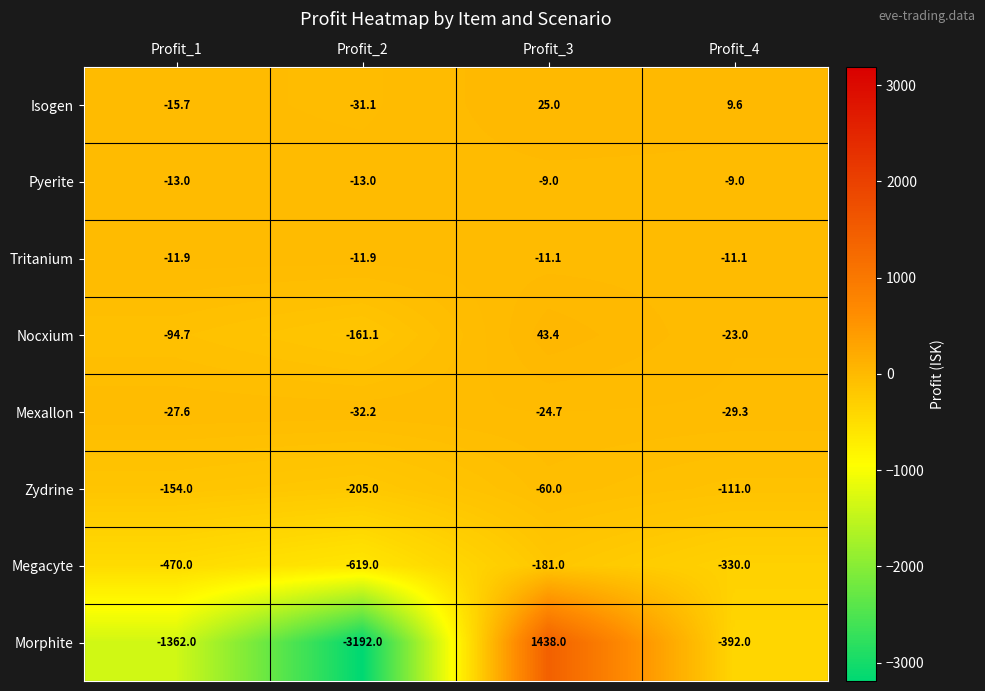

At which category is the sum across all series the highest?

Profit_3